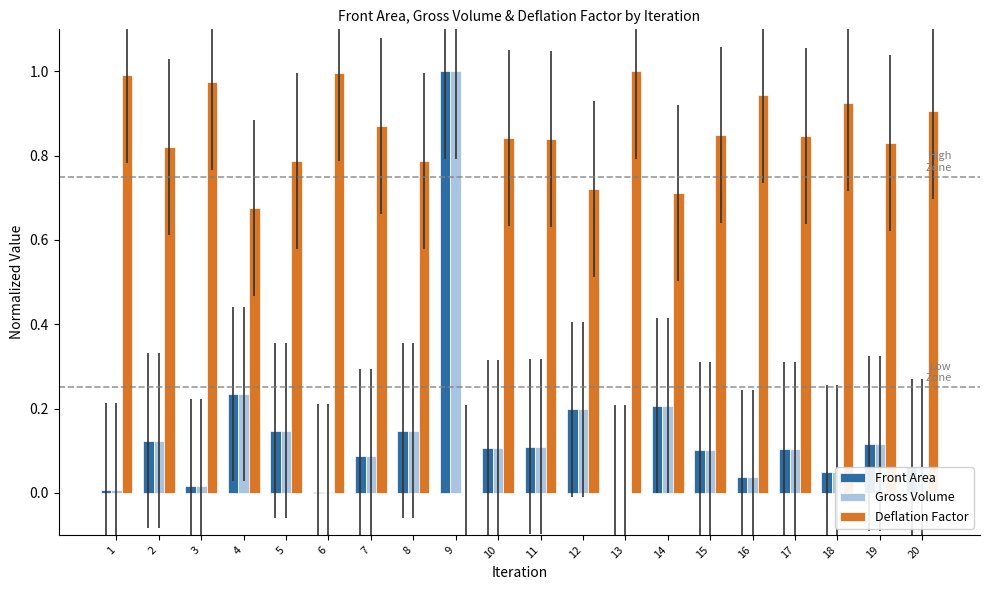

What is the total value across all series at 9?

2.0